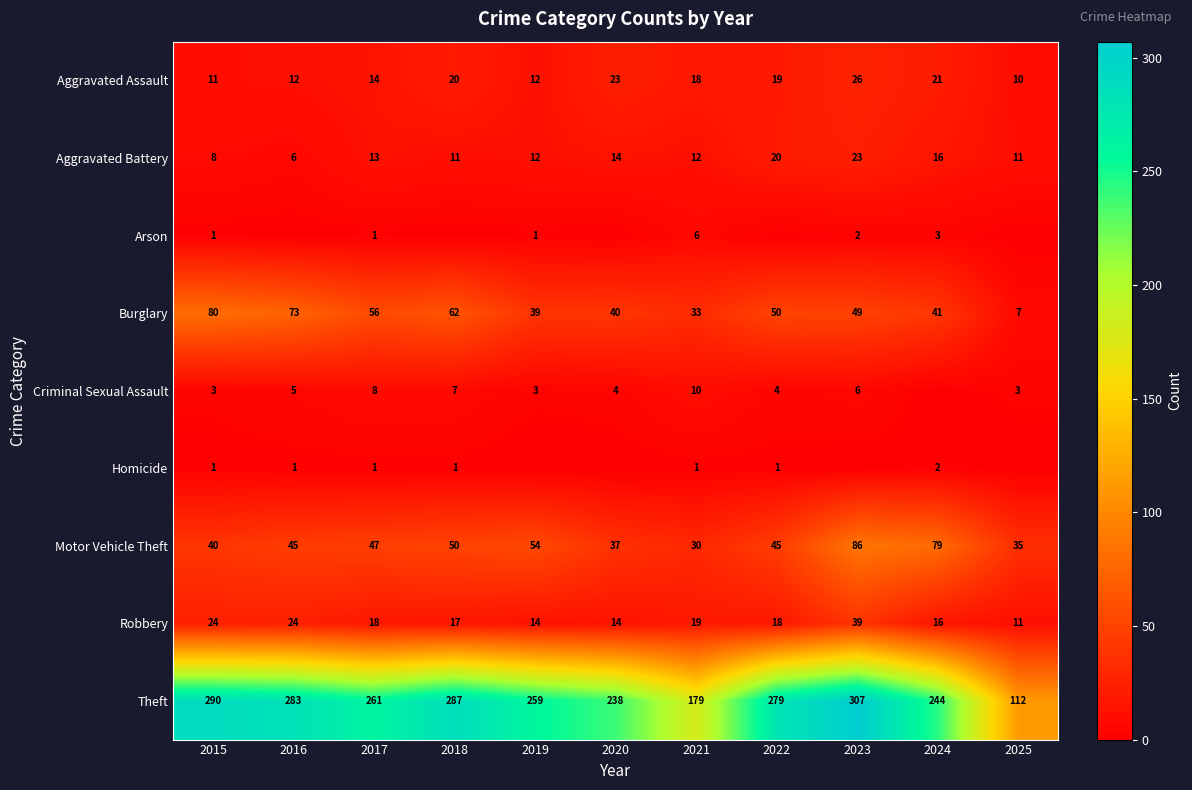

What is the highest value of the Motor Vehicle Theft series?

86